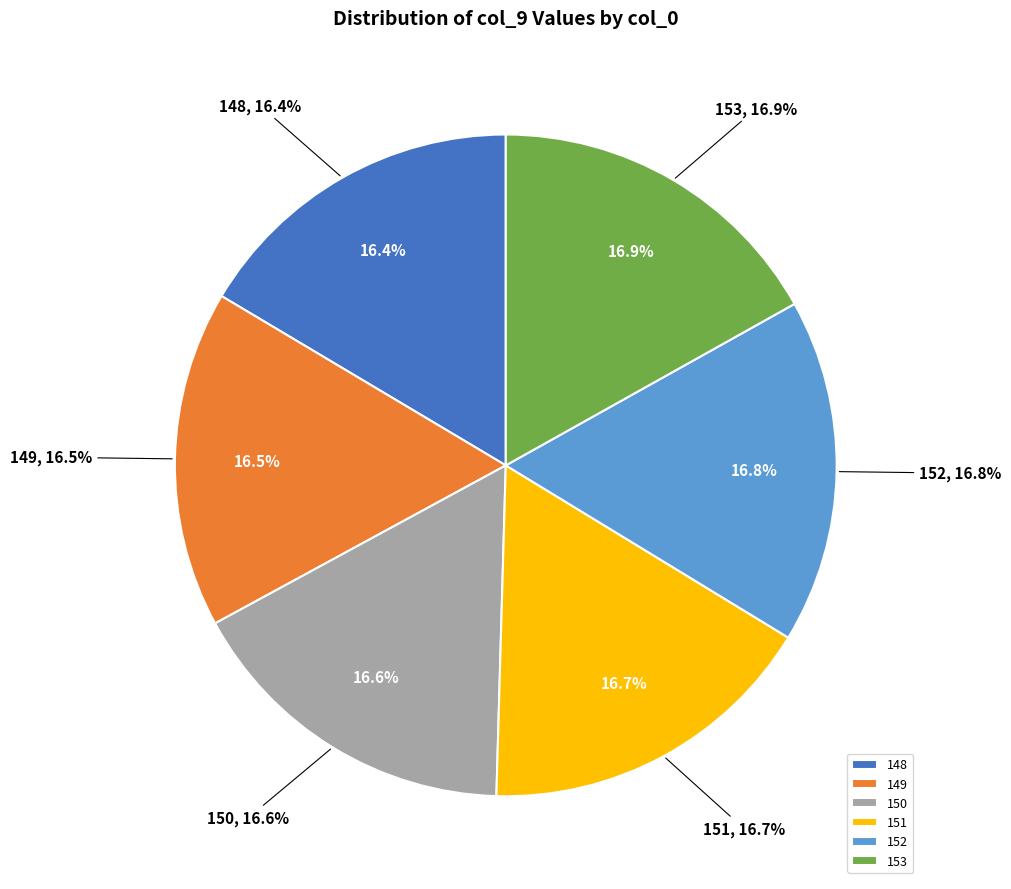

Which slice is the smallest?

148